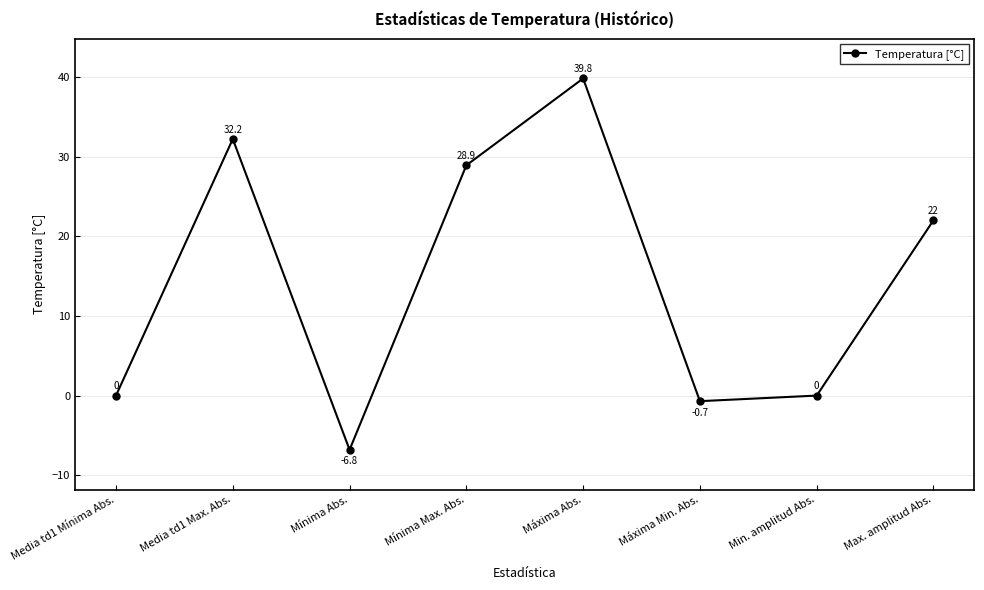

What is the label of the 1st point from the left?

Media td1 Mínima Abs.